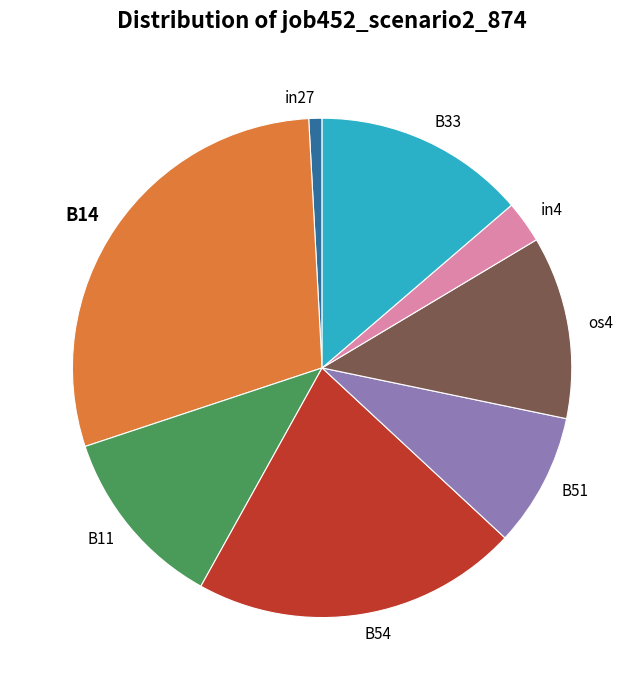

What is the largest slice in the pie chart?

B14